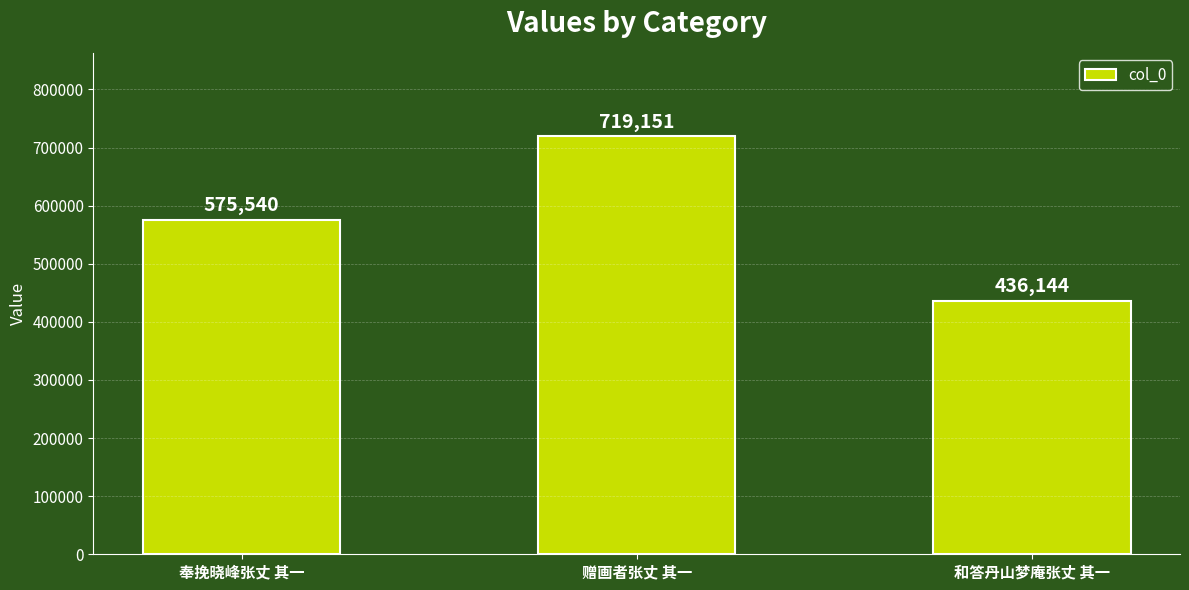

How many bars are there in total?

3